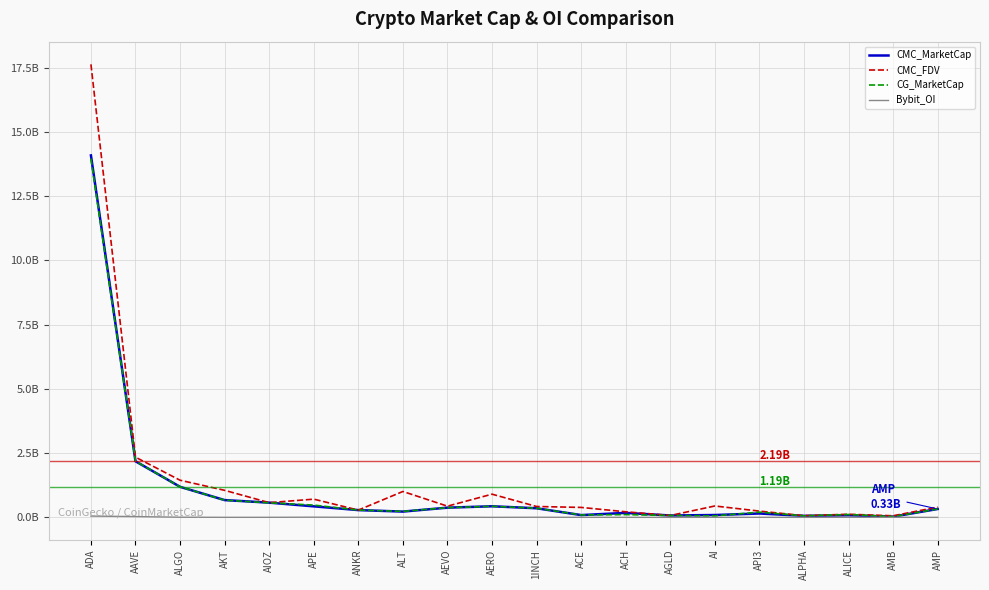

Reading right to left, transcribe all the data shown in this chart.

CMC_MarketCap: AMP=326160367.1	AMB=29086188.1	ALICE=82466416.1	ALPHA=58626930.3	API3=151176730.0	AI=91562711.4	AGLD=73207806.4	ACH=174792101.2	ACE=88849629.6	1INCH=354795166.1	AERO=431983182.7	AEVO=378297889.5	ALT=225073002.2	ANKR=283320583.0	APE=428856860.2	AIOZ=573220916.8	AKT=672604757.6	ALGO=1189205771.0	AAVE=2183928189.9	ADA=14086766287.3
CMC_FDV: AMP=400872765.6	AMB=61523323.5	ALICE=121428904.2	ALPHA=66395164.6	API3=243638016.6	AI=443268799.6	AGLD=73207806.4	ACH=217425362.7	ACE=387323950.7	1INCH=423581560.1	AERO=903030145.6	AEVO=435940225.5	ALT=1008174379.6	ANKR=283320583.0	APE=708976383.8	AIOZ=573220916.8	AKT=1052549861.7	ALGO=1445438326.6	AAVE=2342879648.2	ADA=17631963720.5
CG_MarketCap: AMP=326702014.0	AMB=26757465.0	ALICE=111814204.0	ALPHA=58592546.0	API3=203548141.0	AI=57541008.0	AGLD=73209071.0	ACH=107536783.0	ACE=94189314.0	1INCH=355438473.0	AERO=431344748.0	AEVO=378010604.0	ALT=233040836.0	ANKR=283203374.0	APE=478460743.0	AIOZ=565283835.0	AKT=669928210.0	ALGO=1189153048.0	AAVE=2187300565.0	ADA=13961715933.0
Bybit_OI: AMP=0.0	AMB=2333116.0	ALICE=3214785.0	ALPHA=1208489.0	API3=2224048.0	AI=2114849.0	AGLD=1006488.0	ACH=1620202.0	ACE=2223587.0	1INCH=5111594.0	AERO=1597908.0	AEVO=6036424.0	ALT=3840474.0	ANKR=3535220.0	APE=7590111.0	AIOZ=2449133.0	AKT=1881851.0	ALGO=6368236.0	AAVE=31805005.0	ADA=49746278.0